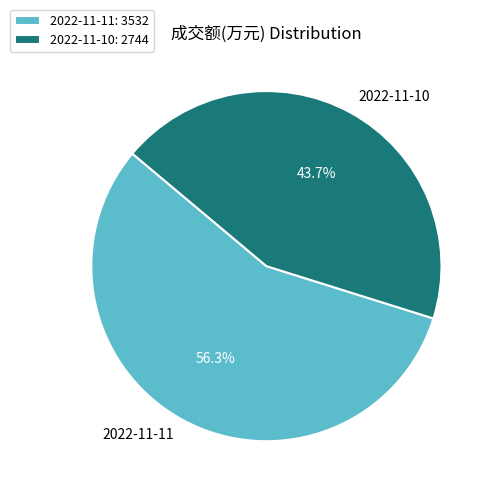

Which slice represents more than half of the pie?

2022-11-11